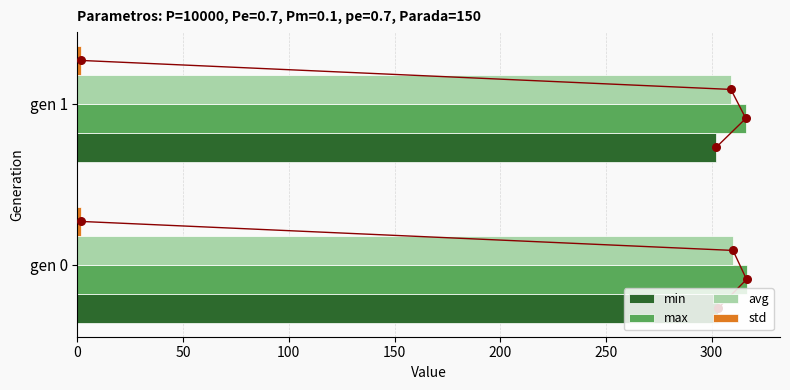

Which series contains the highest Y value?

max